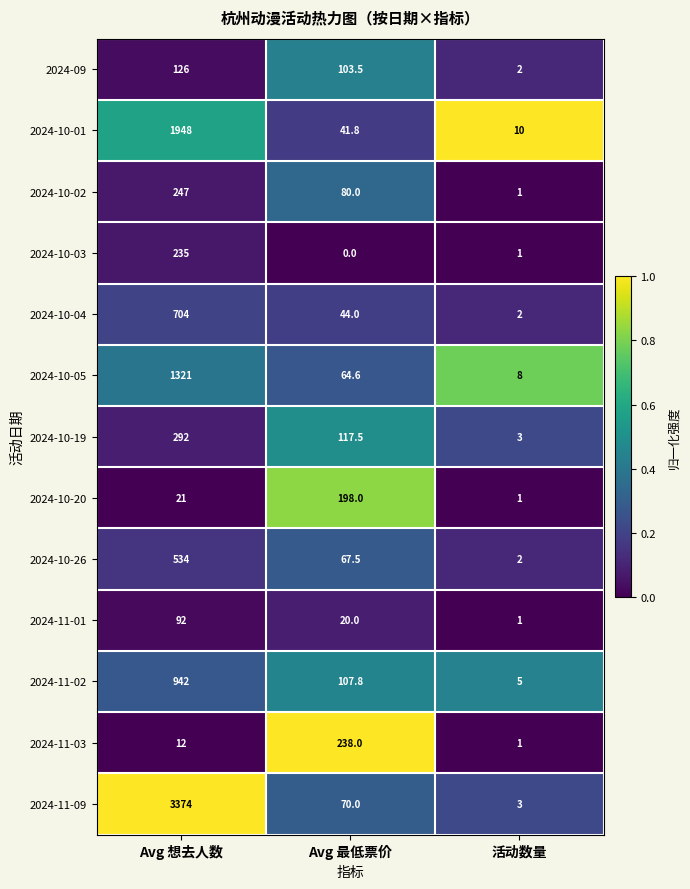

Where is 2024-10-02 nearest to the value 124?

Avg 最低票价